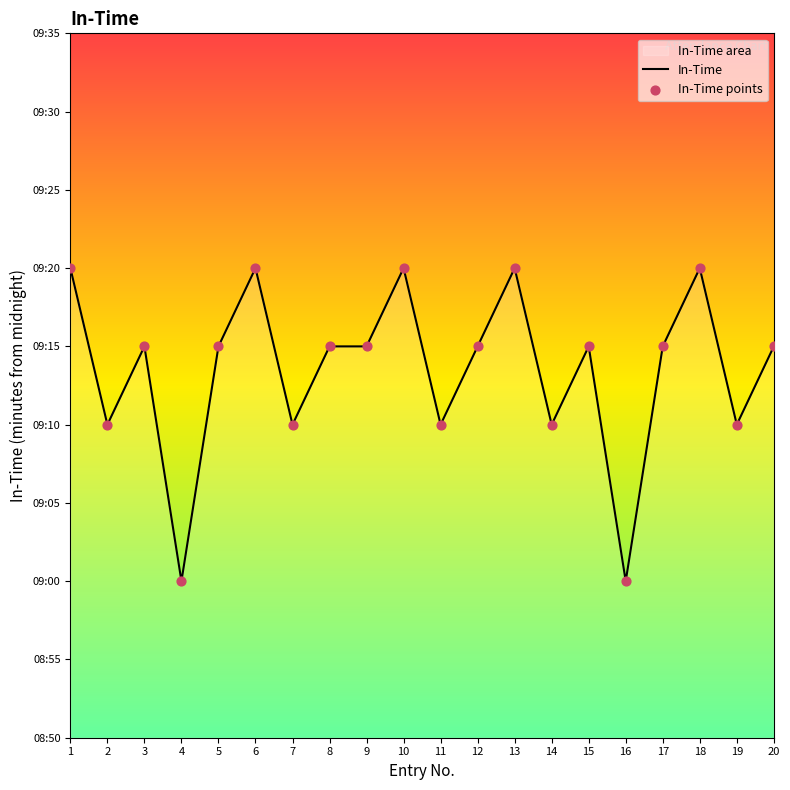

Which series reaches the minimum Y coordinate?

In-Time